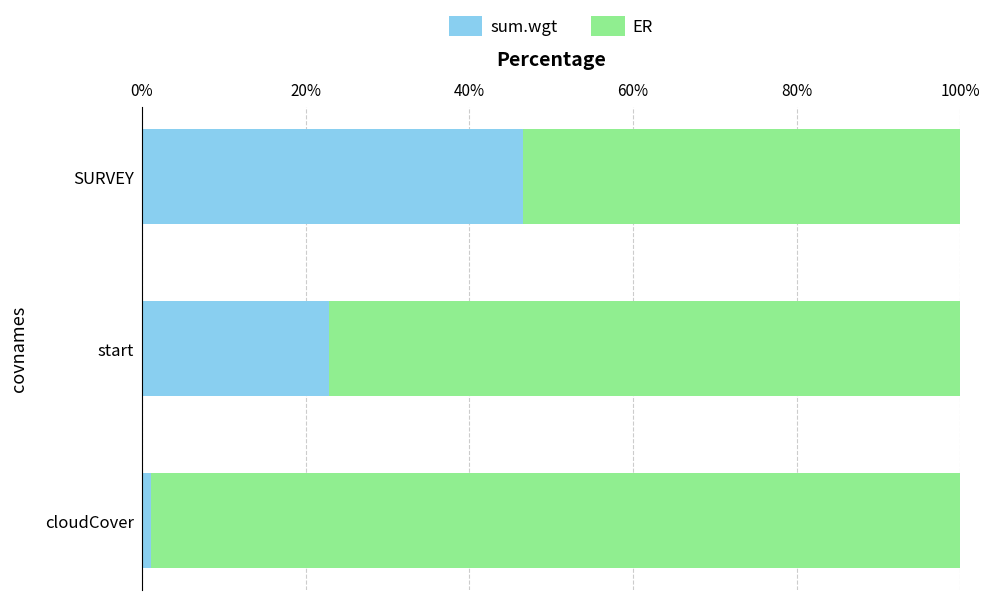

What is the highest value of the sum.wgt series?

46.6